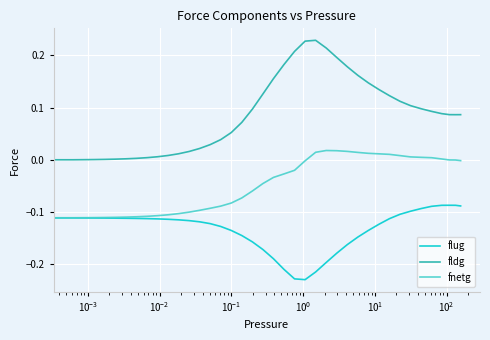

Which series has the largest total across all categories?

fldg